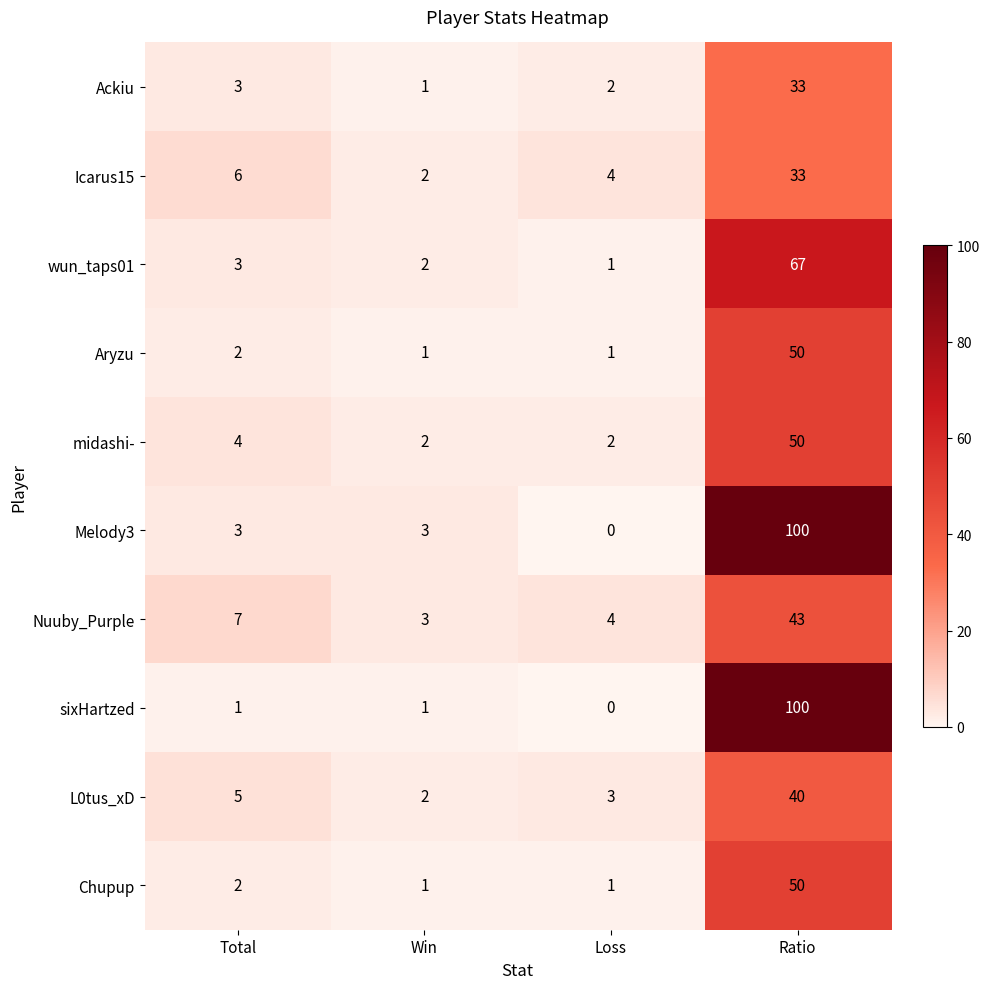

At which label is Icarus15 closest to 17?

Total